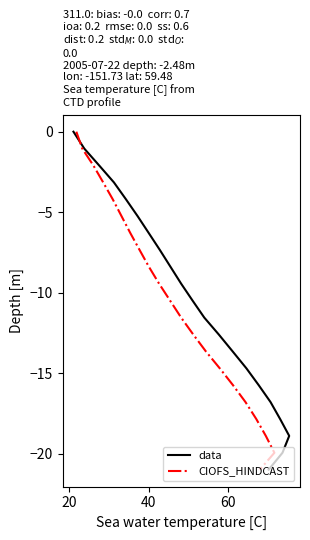

How many values in the data series are below -10?

11